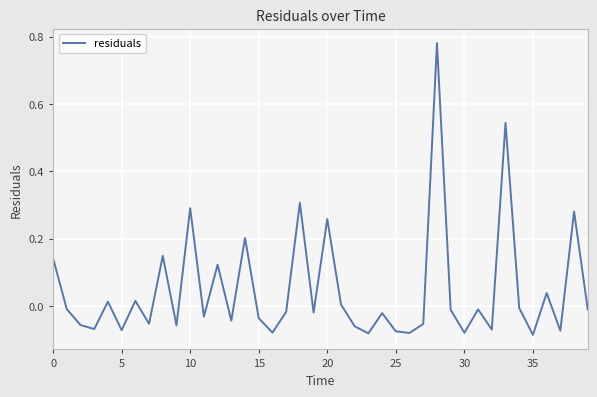

What is the difference between the maximum and minimum values?

0.9